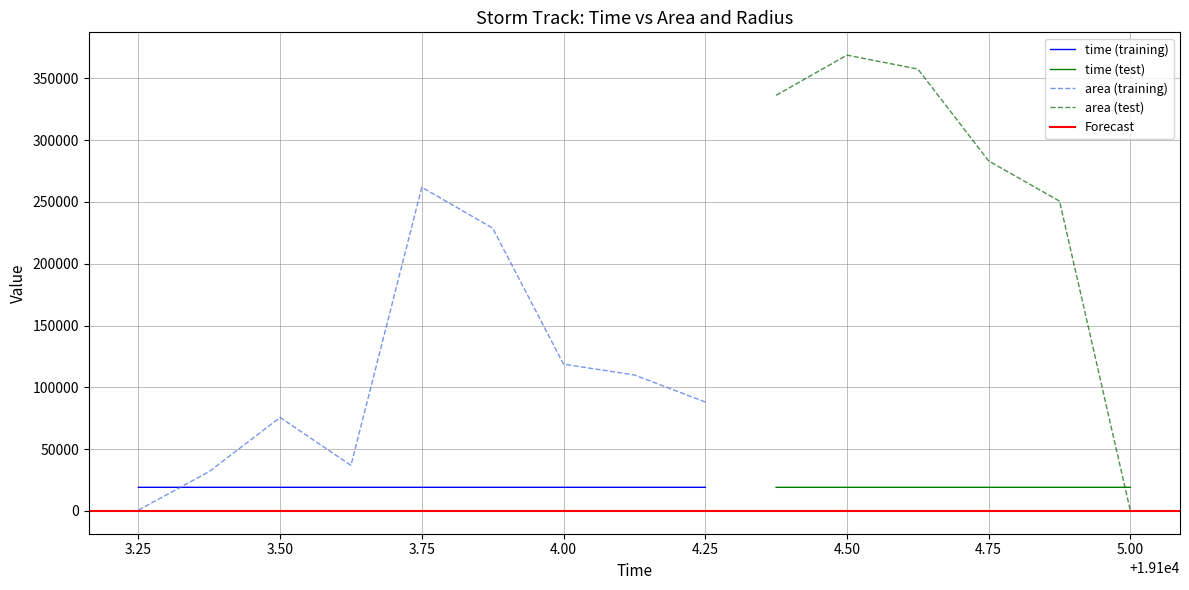

At which label is time closest to 19104?

19104.0